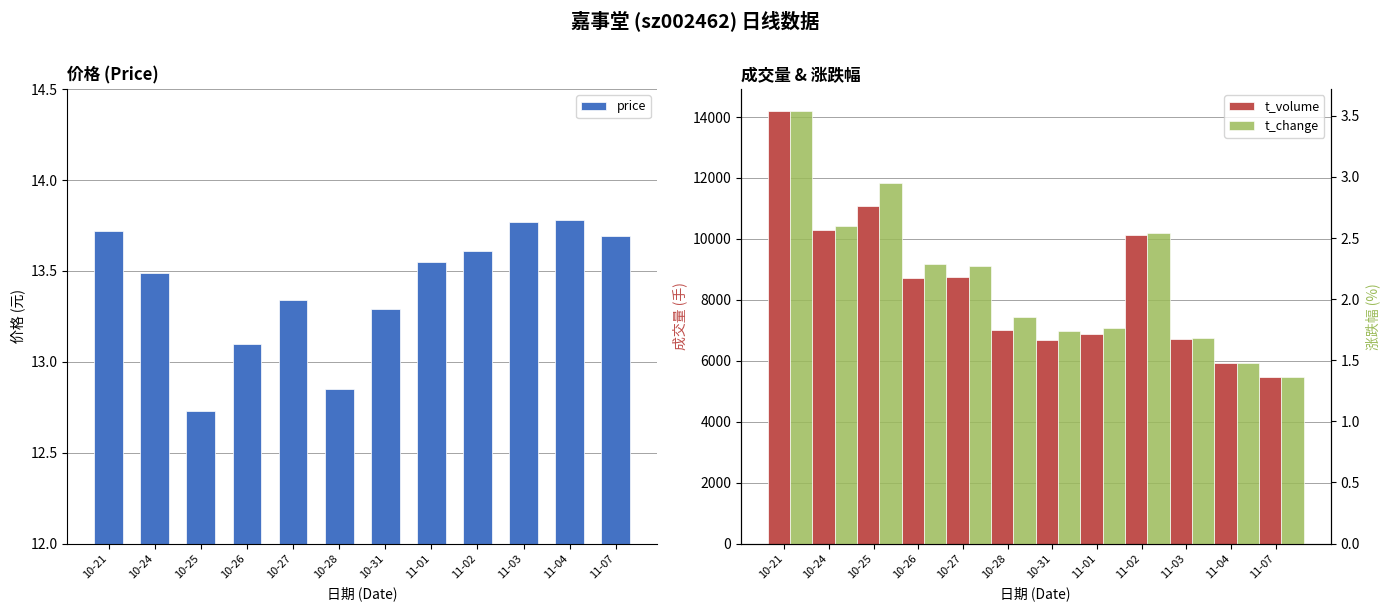

The t_change series shows 1.7 at 10-31. True or false?

True